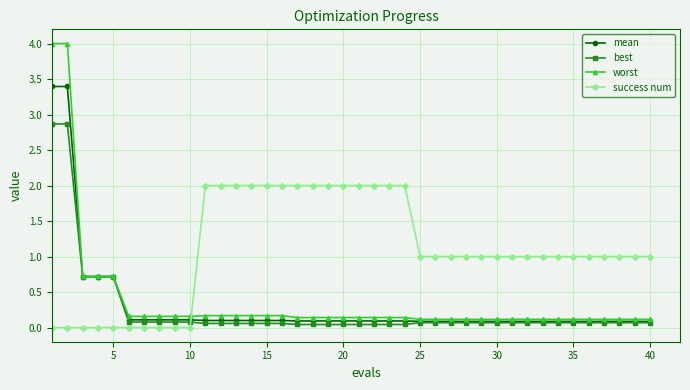

What is the value of the worst point at the 15th from the left?

0.2